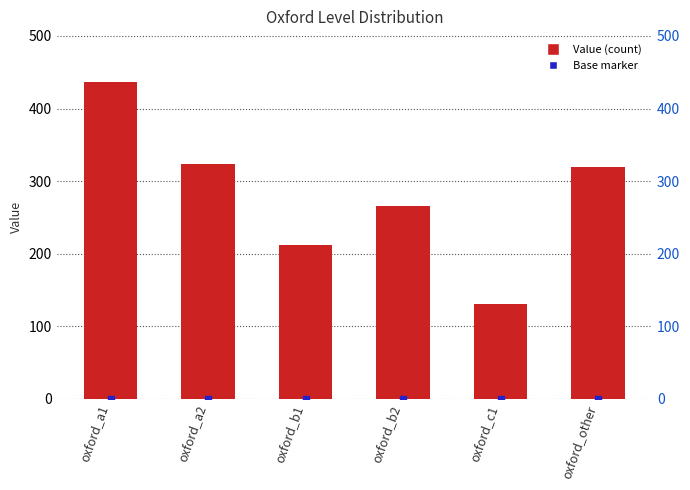

Where is the data nearest to the value 283?

oxford_b2